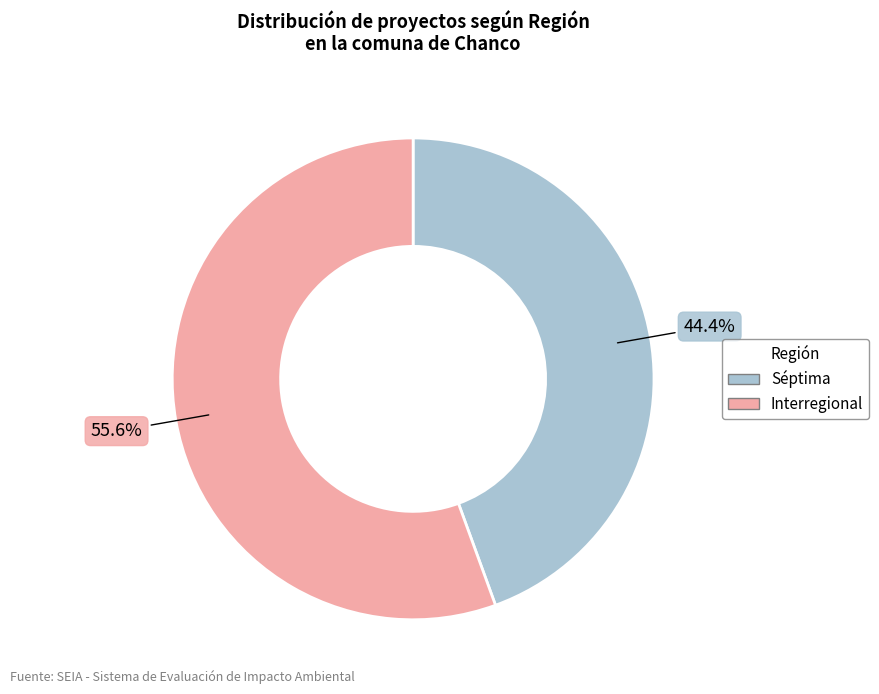

Is there a majority slice in this chart?

Yes